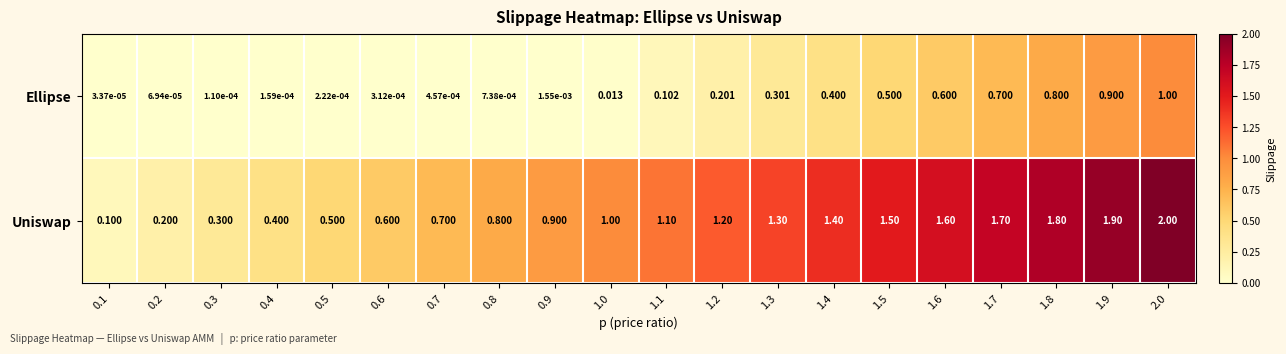

Which series has the largest total across all categories?

Uniswap